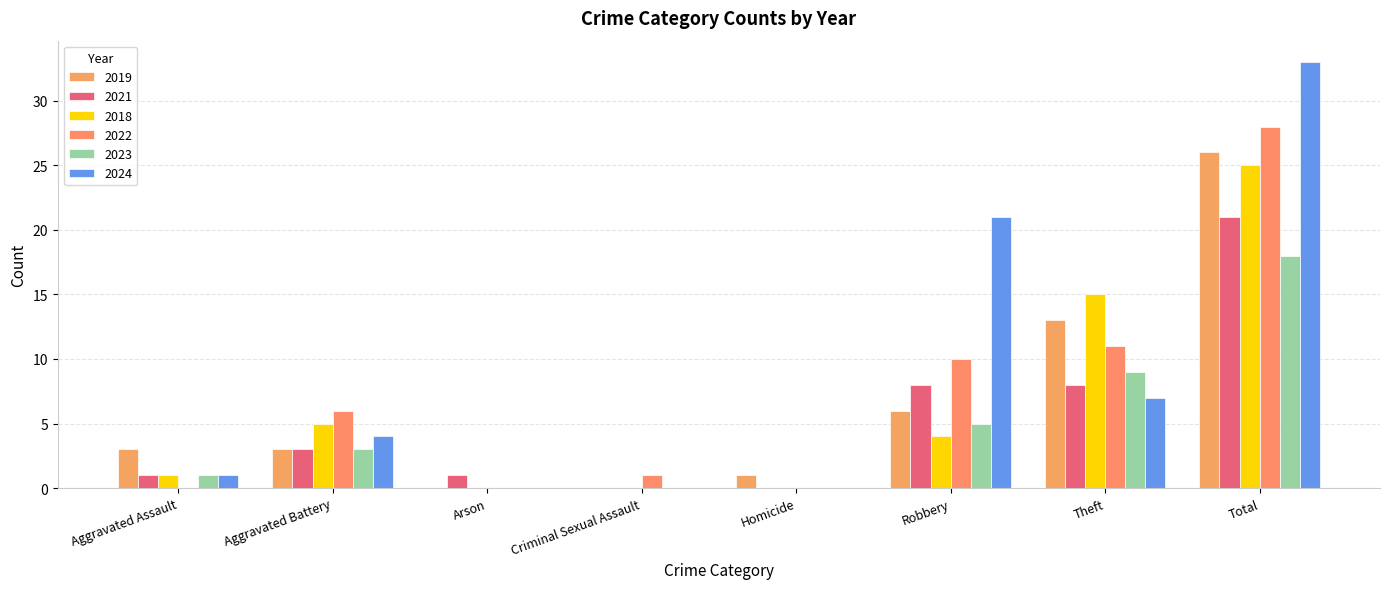

Reading left to right, list all the values displayed in this chart.

2019: 3	3	0	0	1	6	13	26
2021: 1	3	1	0	0	8	8	21
2018: 1	5	0	0	0	4	15	25
2022: 0	6	0	1	0	10	11	28
2023: 1	3	0	0	0	5	9	18
2024: 1	4	0	0	0	21	7	33